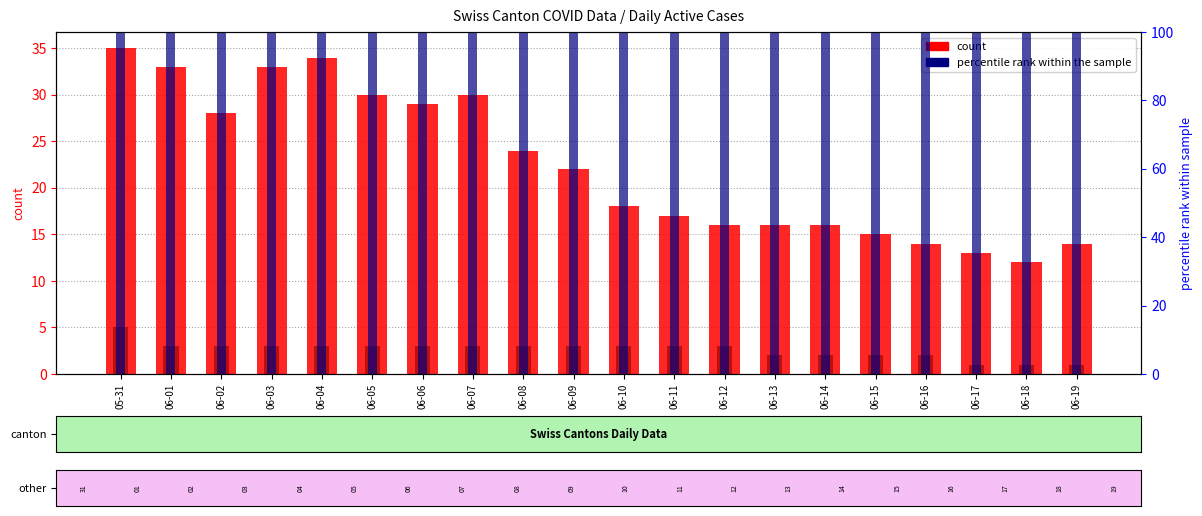

How many data points in count (CH) are less than 22?

10